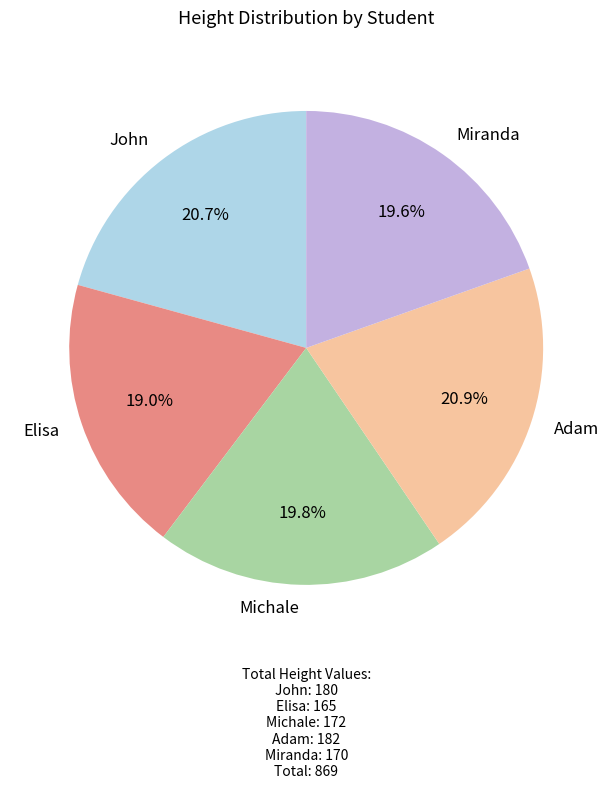

What is the smallest slice in the pie chart?

Elisa